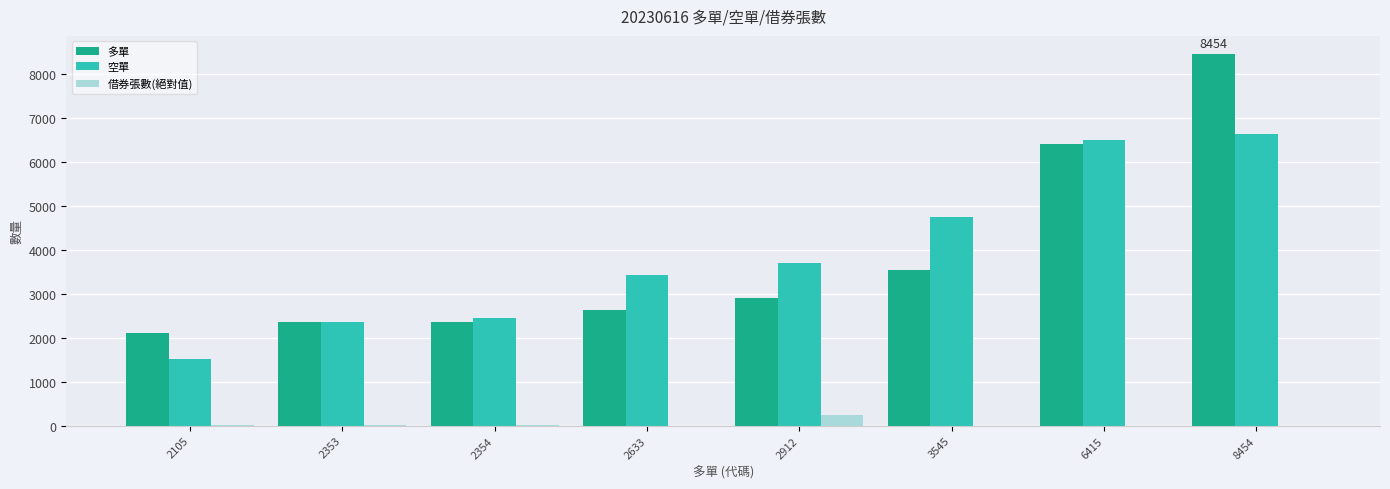

Between 2354 and 6415, which series saw the biggest shift?

多單